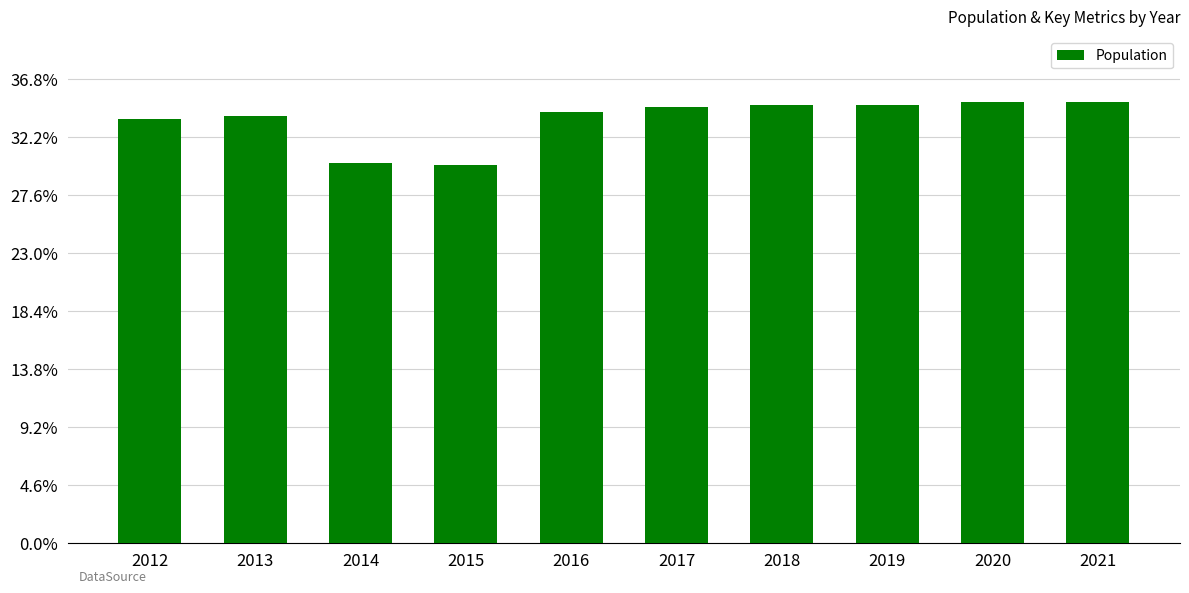

Is it true that the value at 2017 is 188?

True